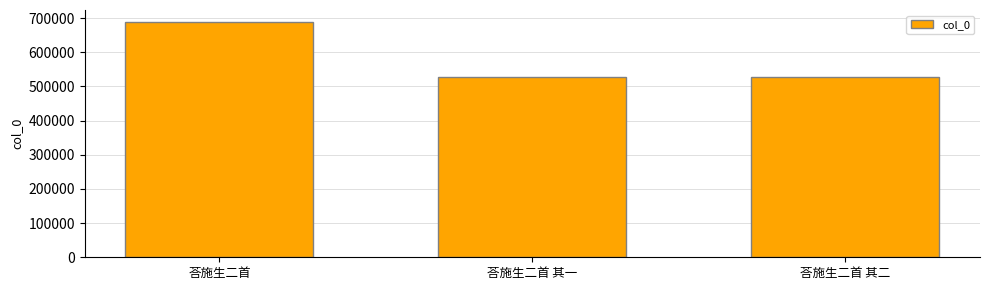

What is the difference between the values at 荅施生二首 其一 and 荅施生二首 其二?

1